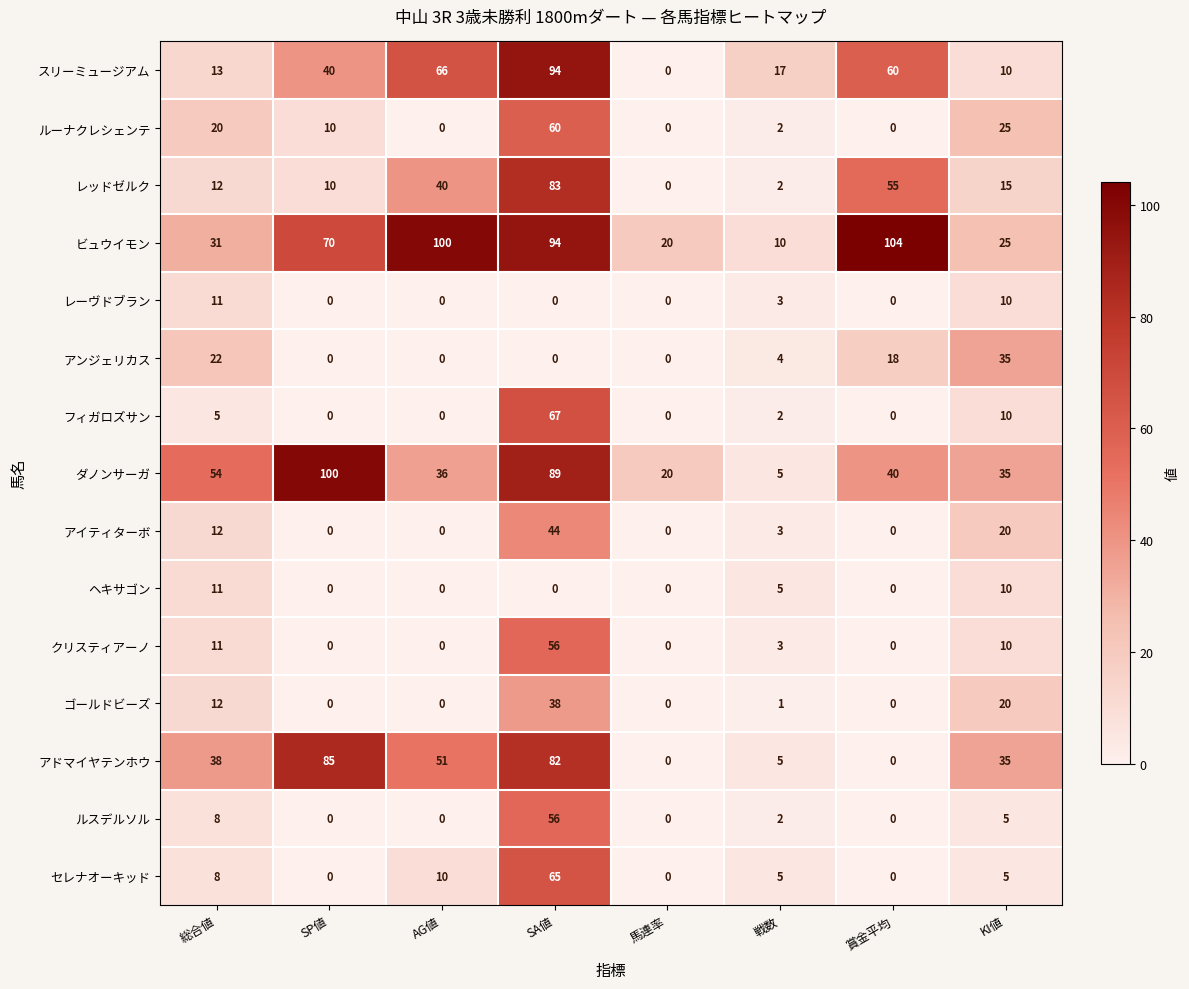

Where does the ダノンサーガ series first go above 40?

総合値